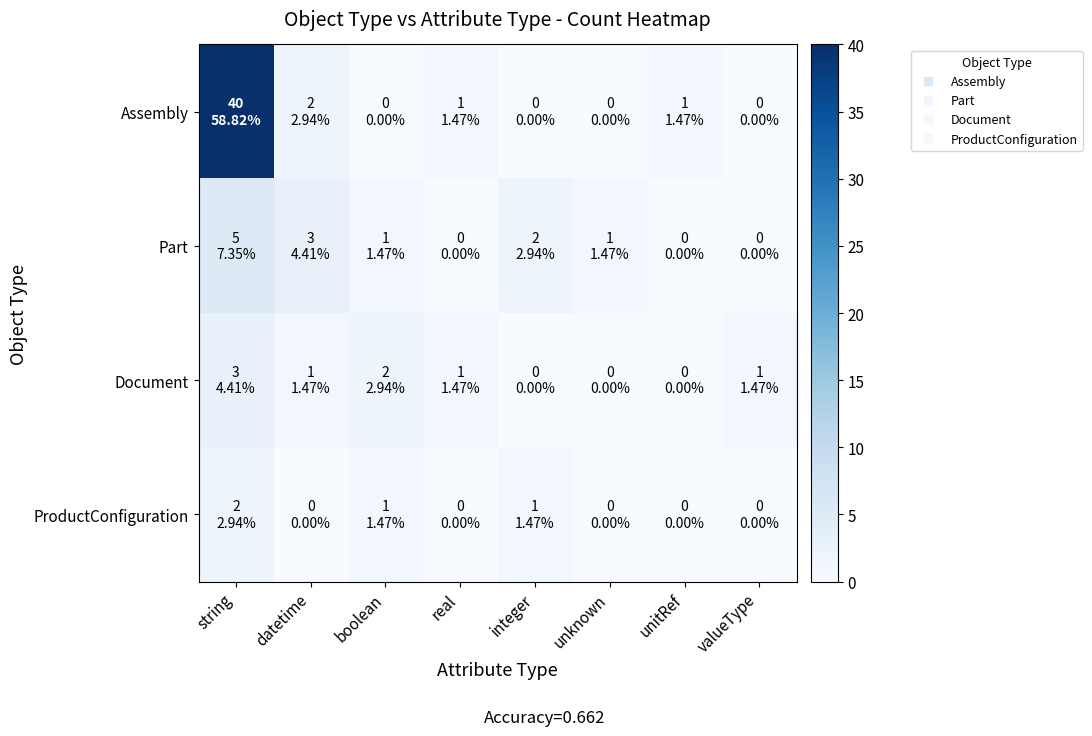

Reading left to right, what are all the values shown in this chart?

Assembly: string=40	datetime=2	boolean=0	real=1	integer=0	unknown=0	unitRef=1	valueType=0
Part: string=5	datetime=3	boolean=1	real=0	integer=2	unknown=1	unitRef=0	valueType=0
Document: string=3	datetime=1	boolean=2	real=1	integer=0	unknown=0	unitRef=0	valueType=1
ProductConfiguration: string=2	datetime=0	boolean=1	real=0	integer=1	unknown=0	unitRef=0	valueType=0